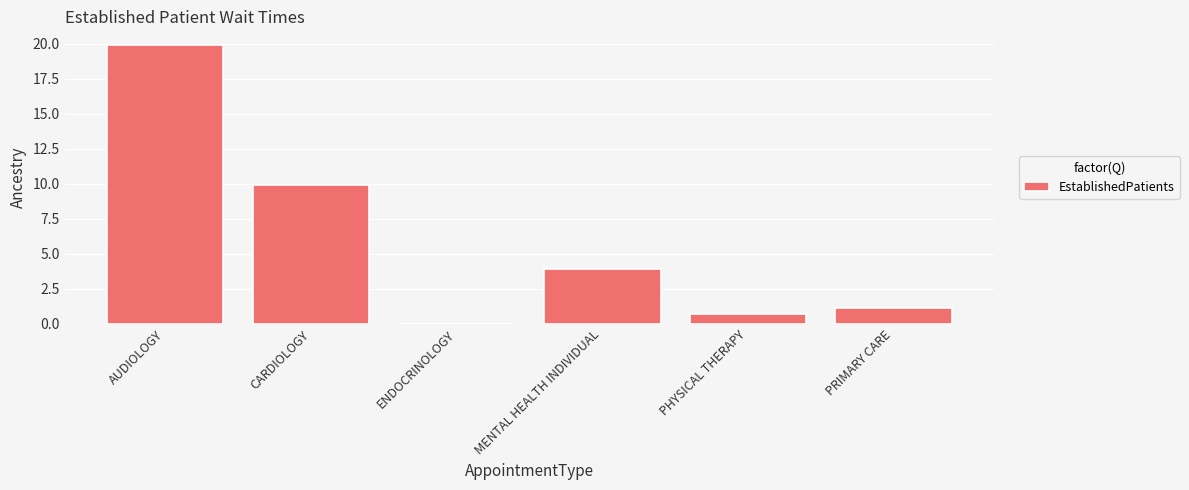

What is the greatest value displayed?

19.9